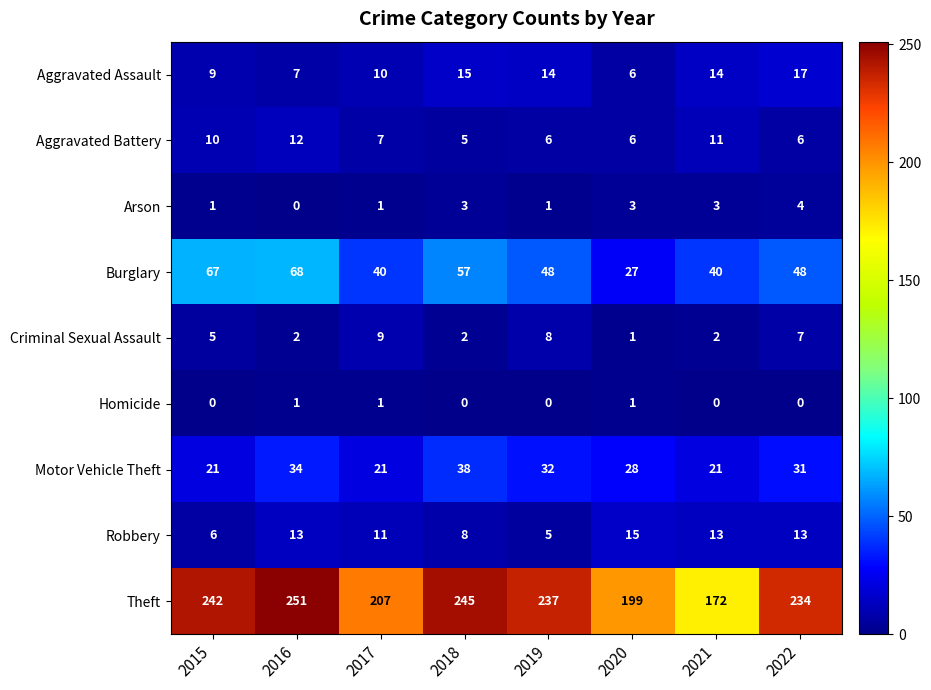

How many series are shown in this chart?

9